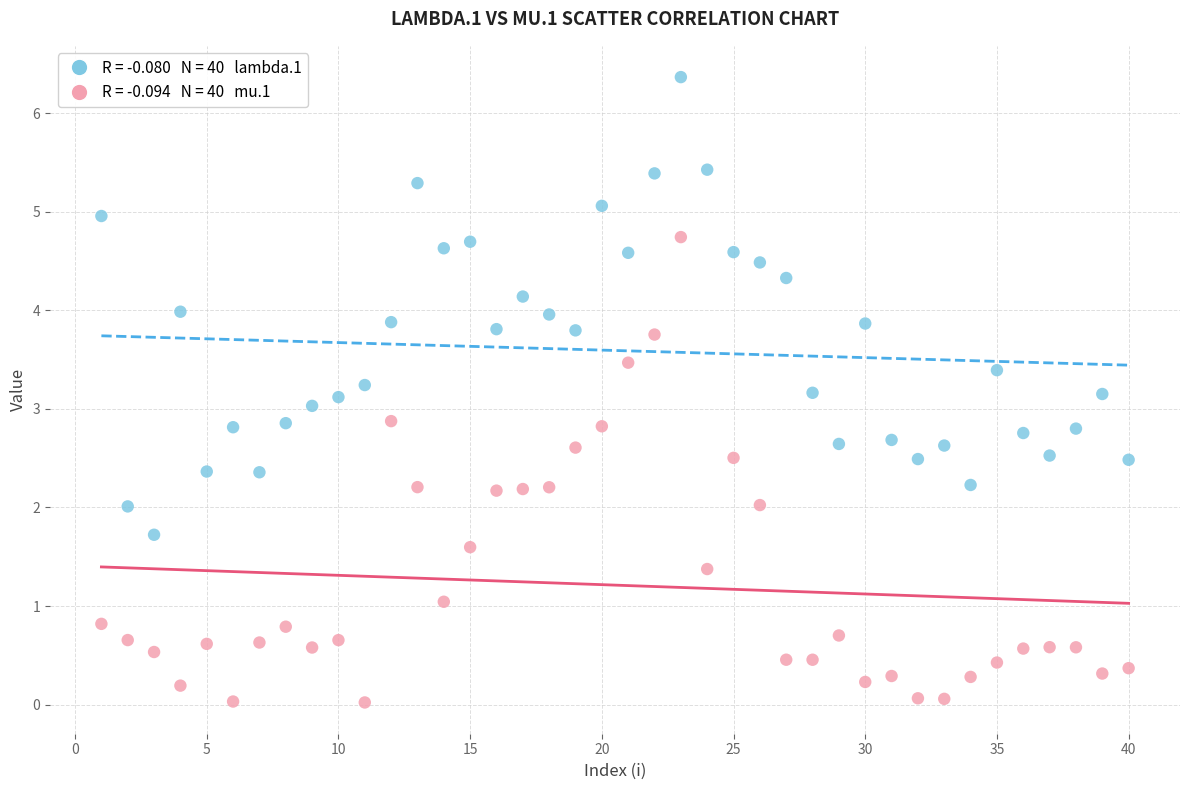

Across all data points, what is the range of X values (max minus min)?

39.0